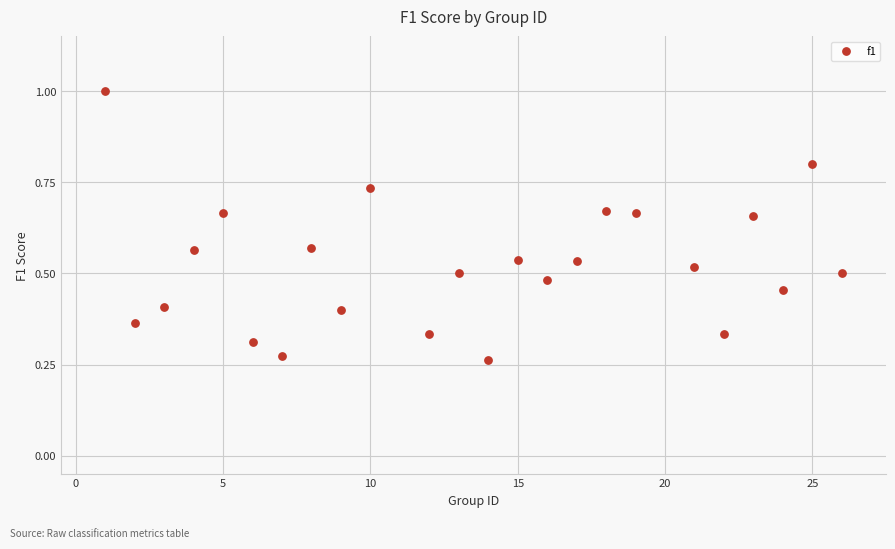

What is the range of X values (max minus min)?

25.0